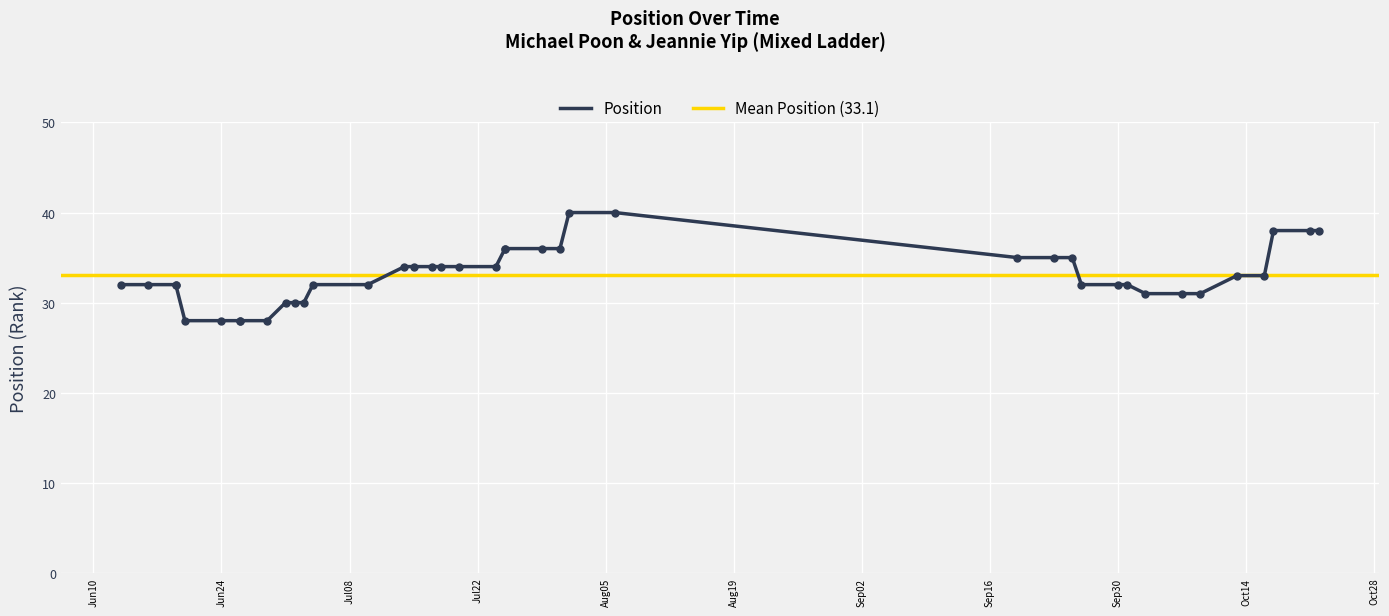

Approximately how many times larger is the value at 2025-10-17 compared to 2025-10-03?

1.2